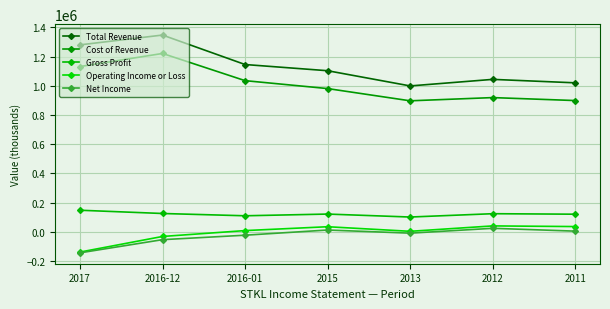

How many lines are shown in the chart?

5